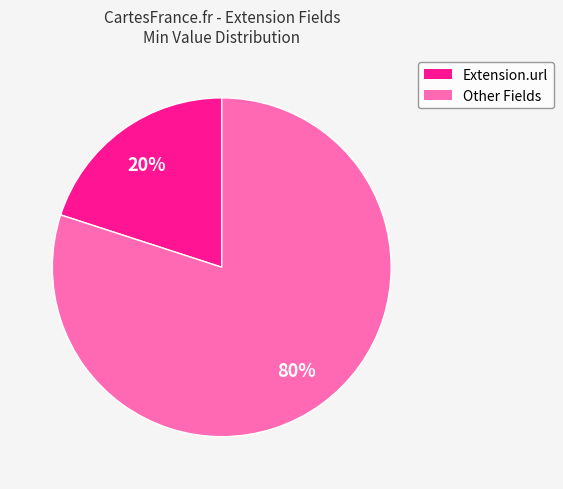

To the nearest percent, what is the average slice percentage?

50%